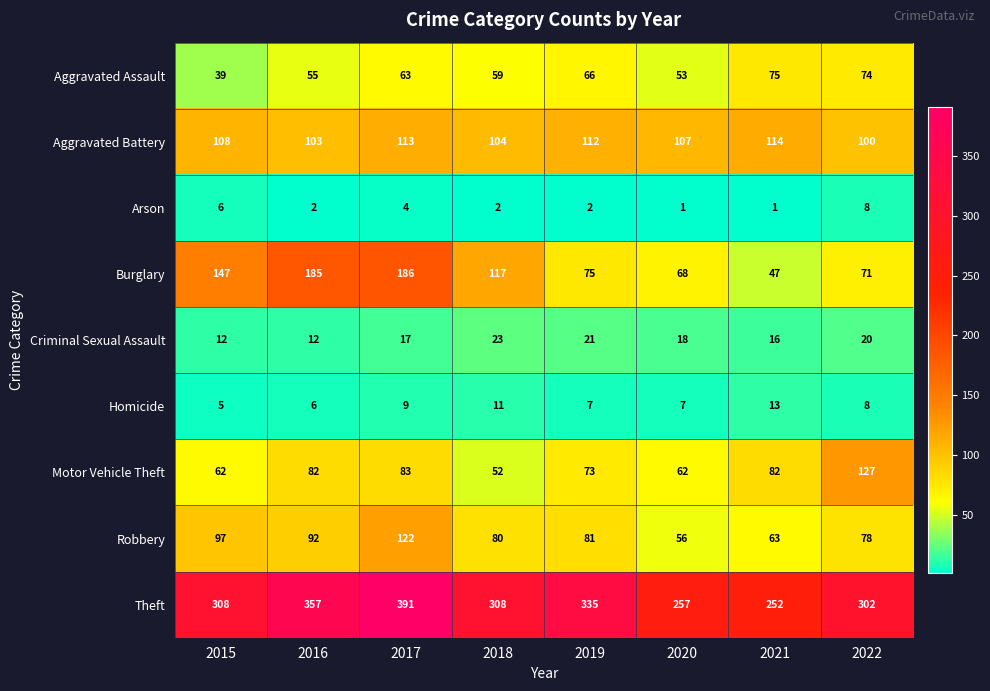

What is the spread (max minus min) of values at 2018?

306